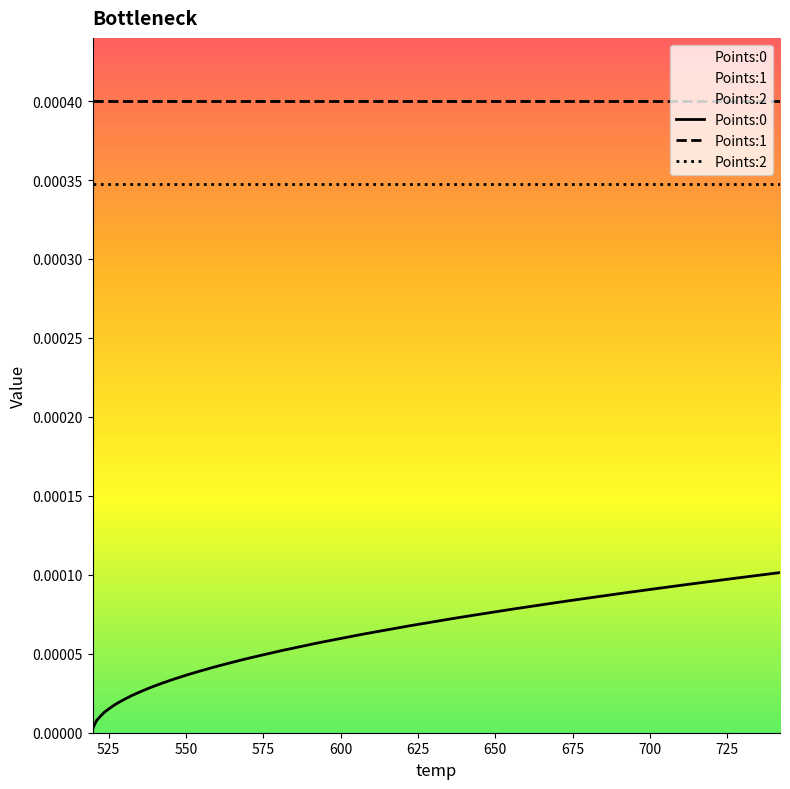

What are all the series names shown in the legend?

Points:0, Points:1, Points:2